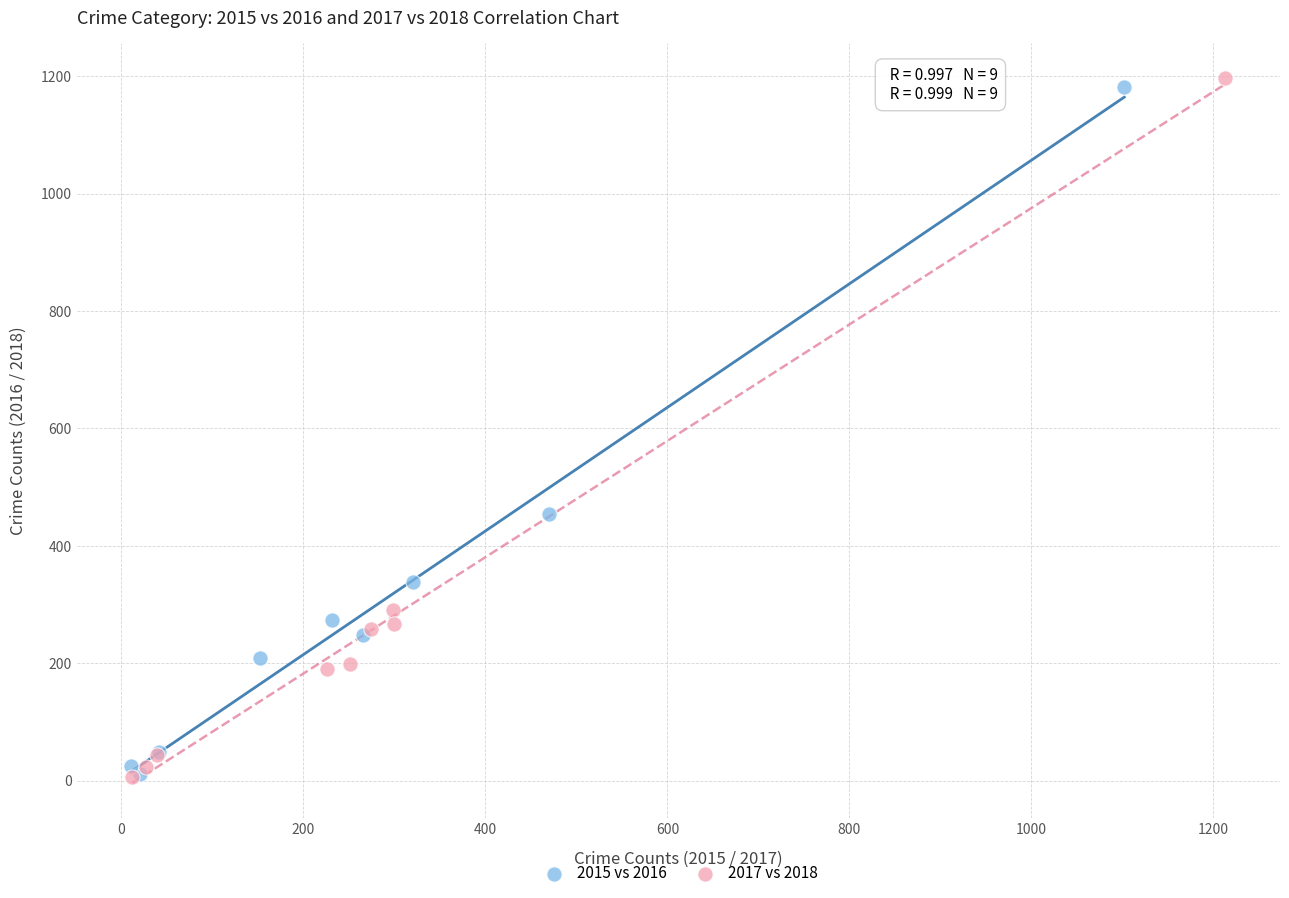

What are all the series names shown in the legend?

2015 vs 2016, 2017 vs 2018